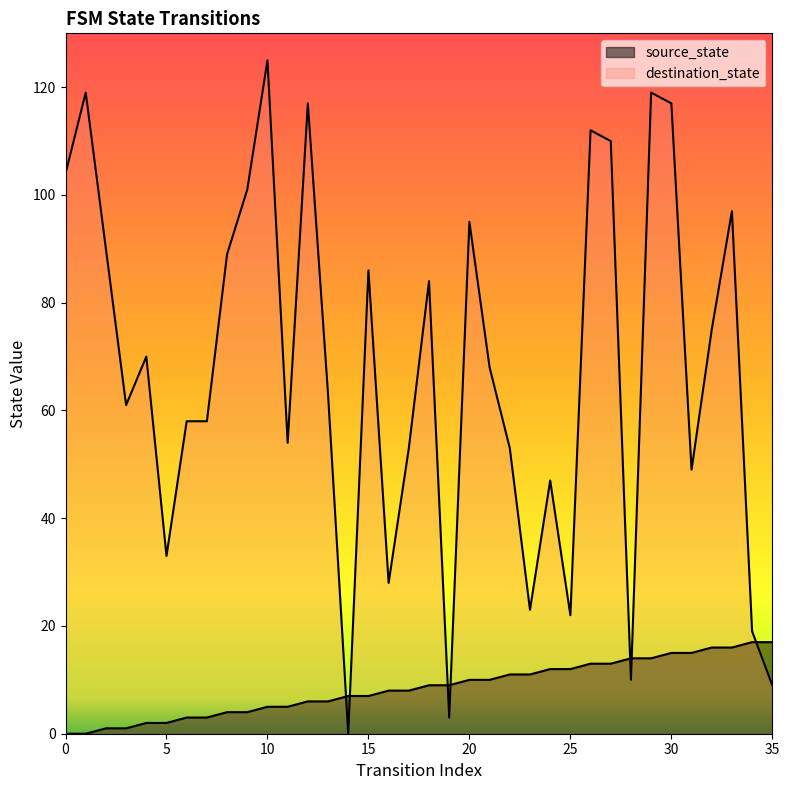

True or false: destination_state has a value of 28 at 34.

False